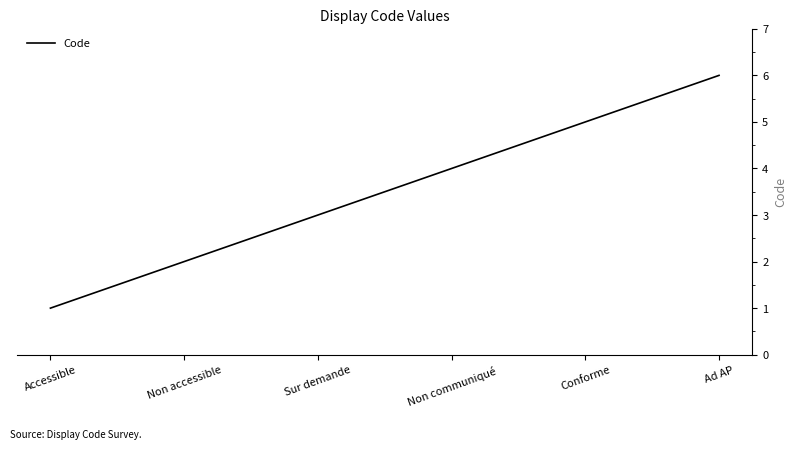

Count the number of data series in this chart.

1